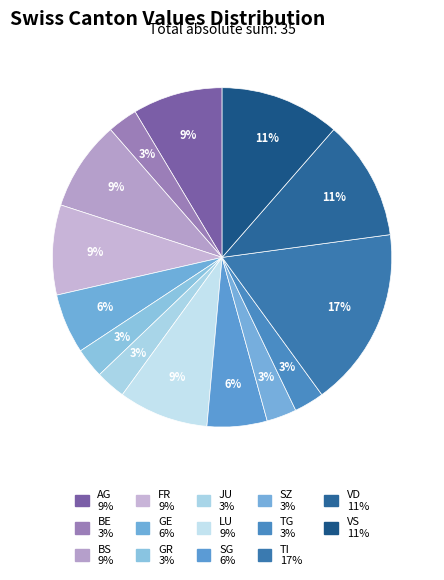

How many slices are in this pie chart?

14